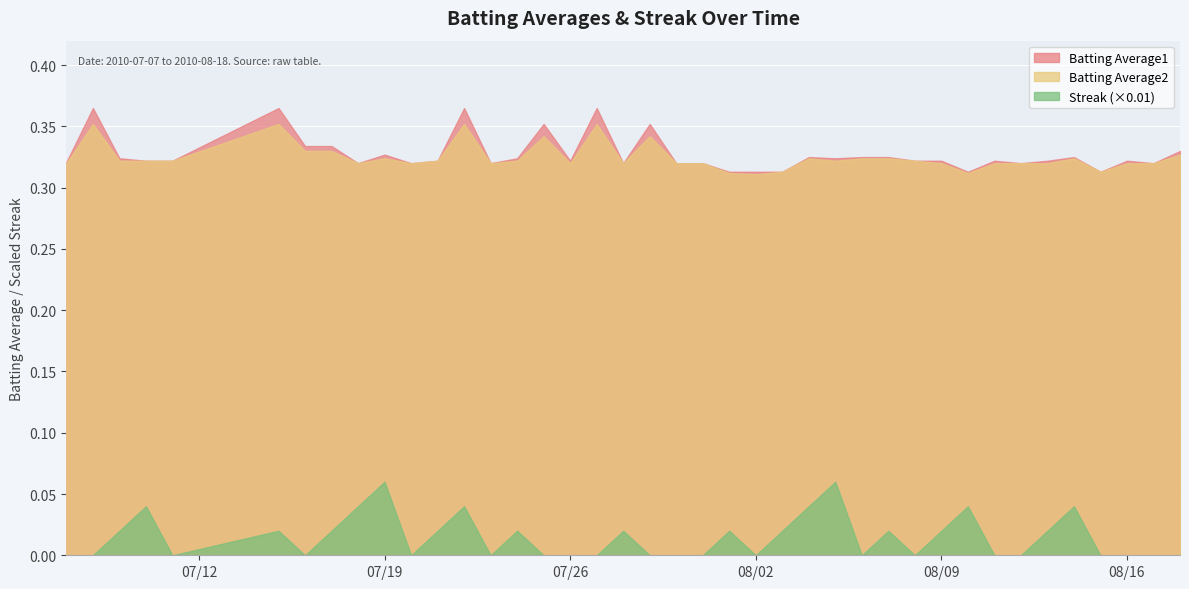

What is the greatest value displayed?

6.0